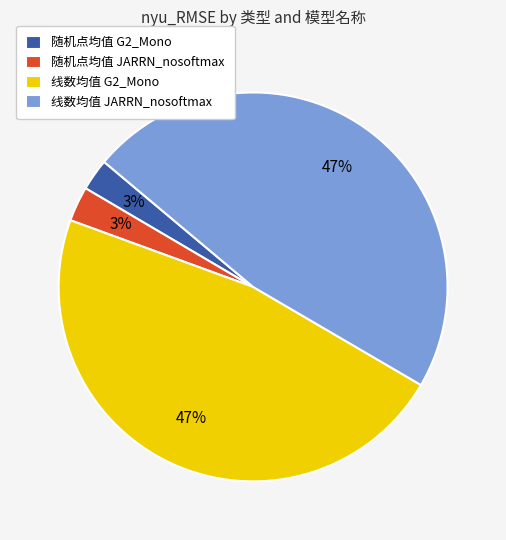

The 随机点均值 G2_Mono slice represents 9% of the pie. True or false?

False